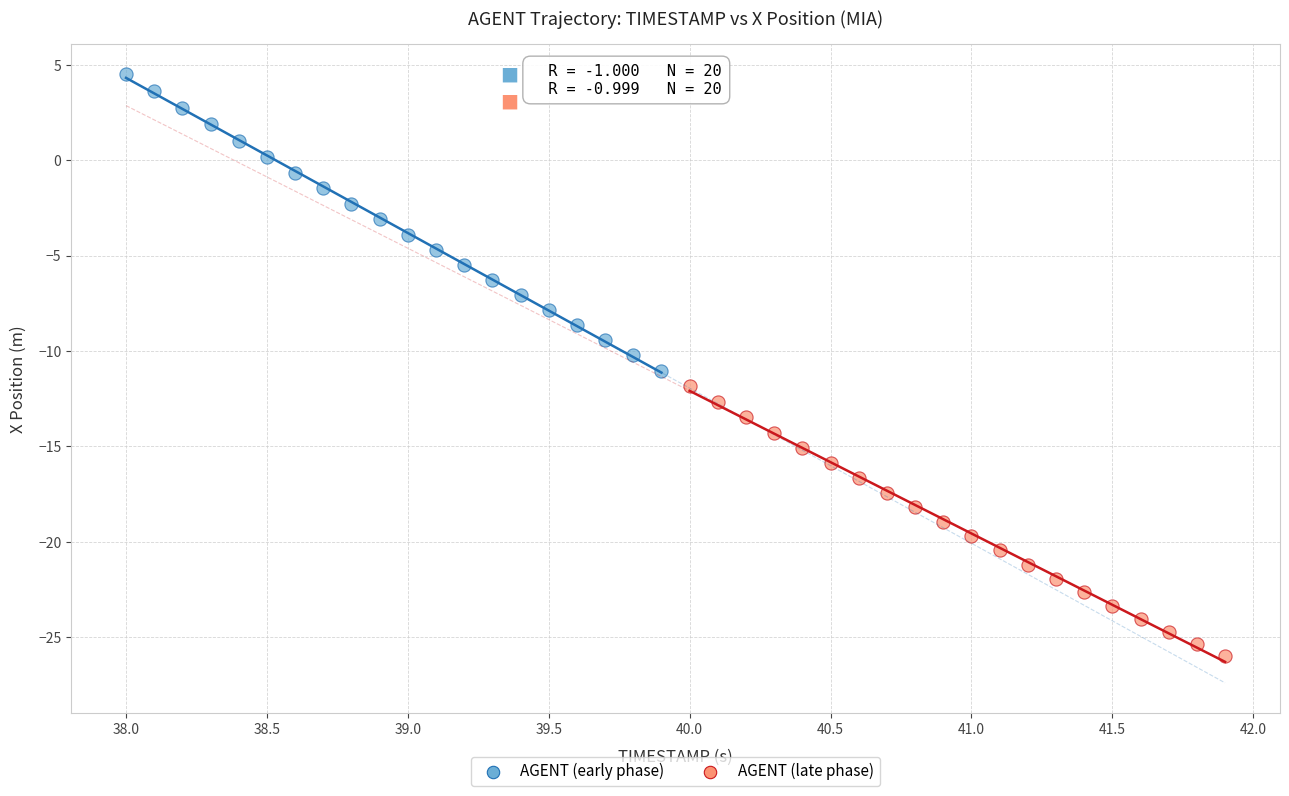

What are all the series names shown in the legend?

AGENT (early phase), AGENT (late phase)